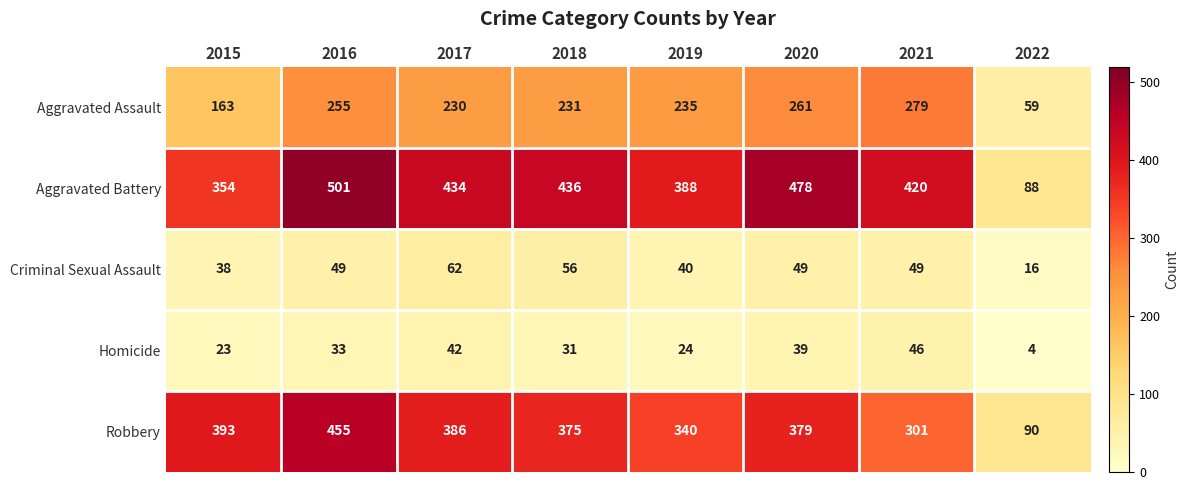

Which category has the lowest value in the Aggravated Assault series?

2022